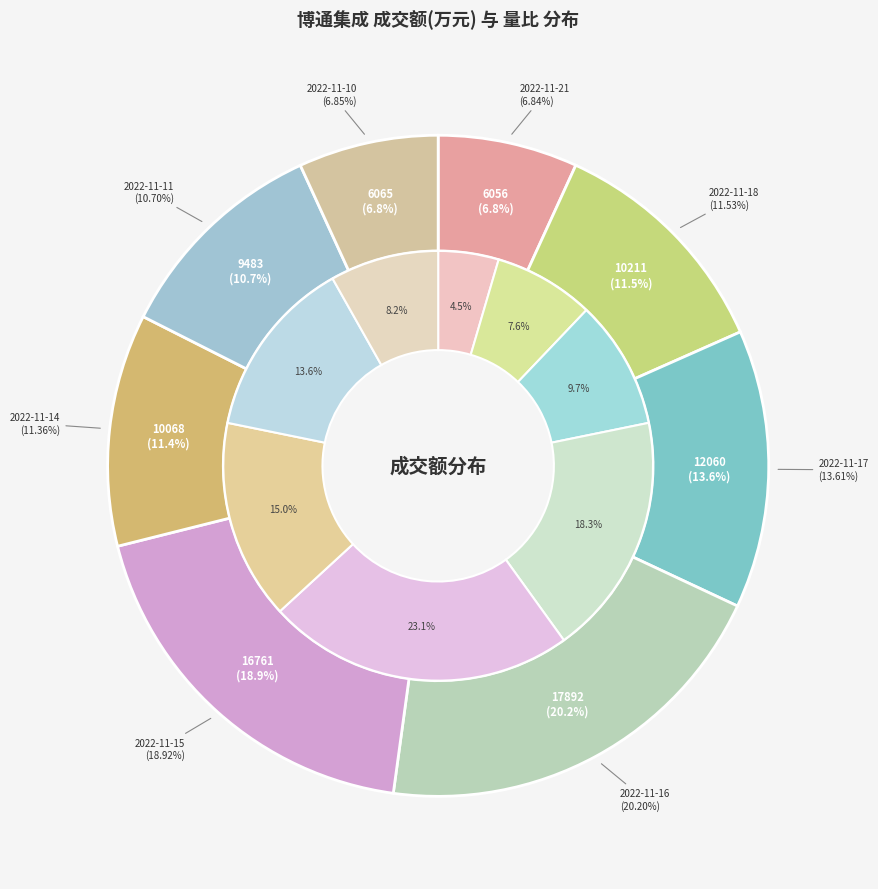

Which slice is the largest?

2022-11-16